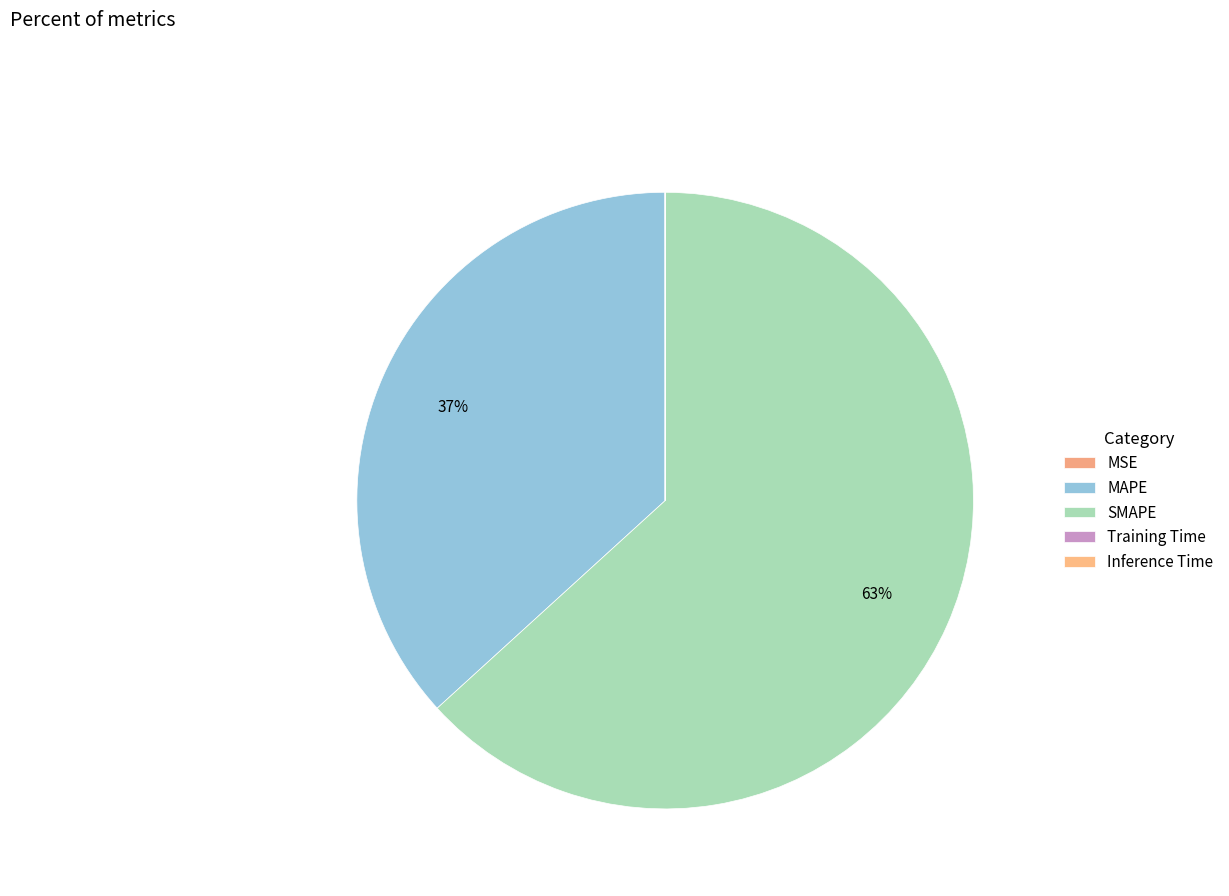

True or false: SMAPE accounts for 63% of the total.

True